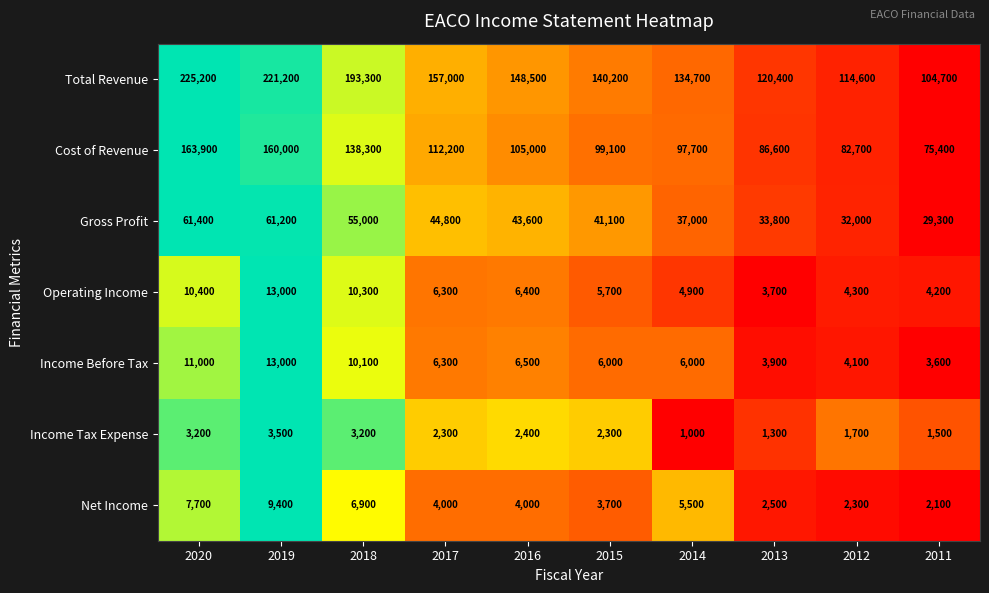

What is the difference between the highest and lowest values at 2015?

137900